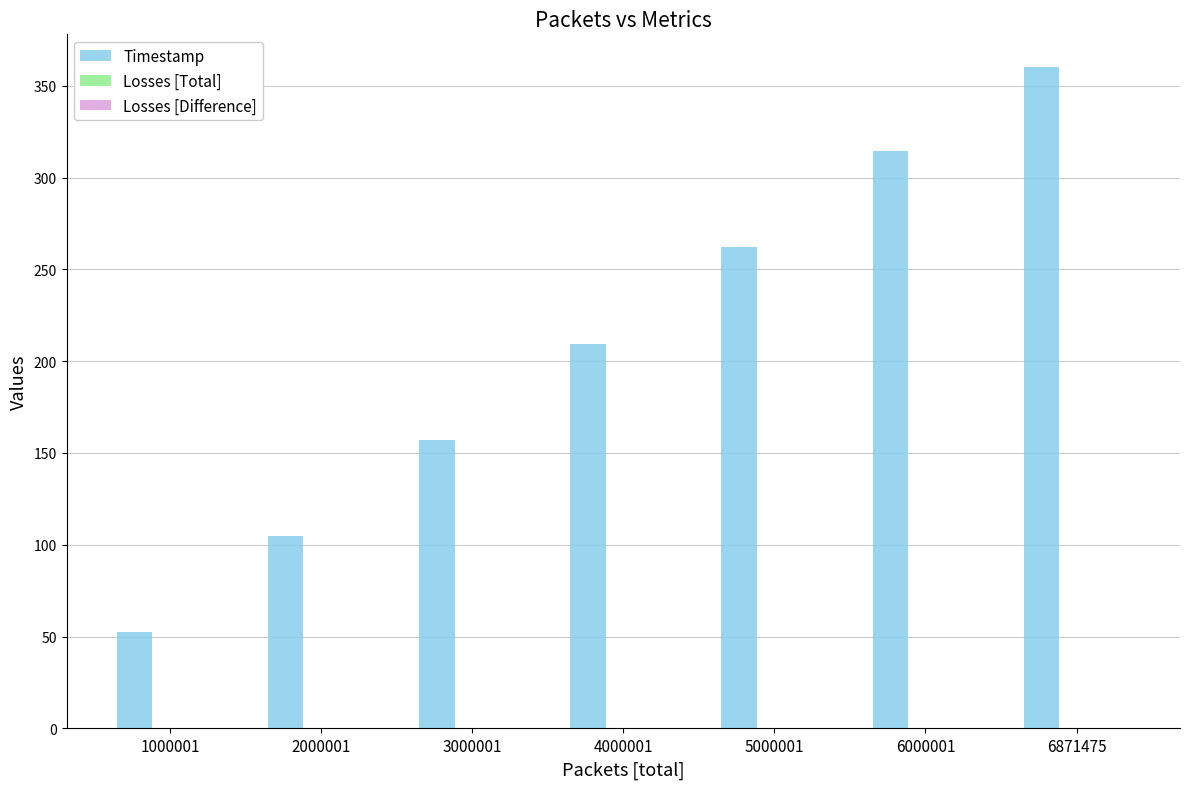

How many series are shown in this chart?

1